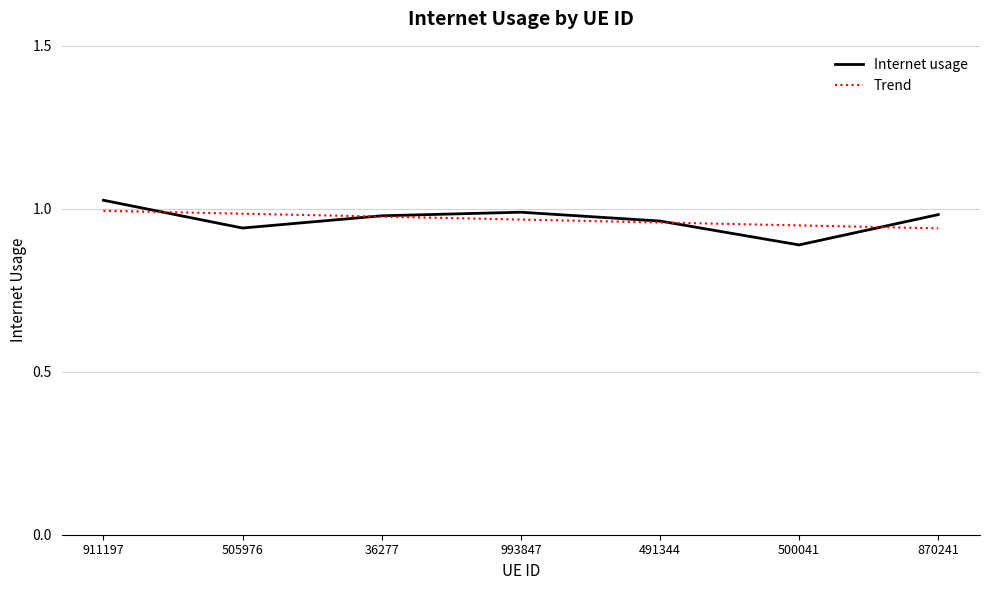

At which category does the chart reach its peak across all series?

911197